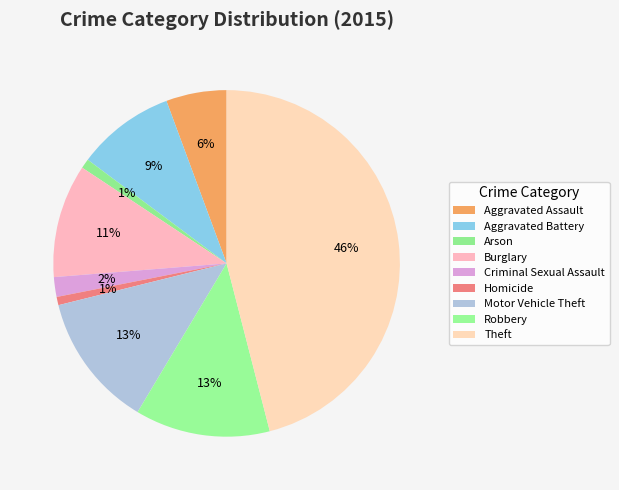

Does Robbery account for over 50% of the chart?

No